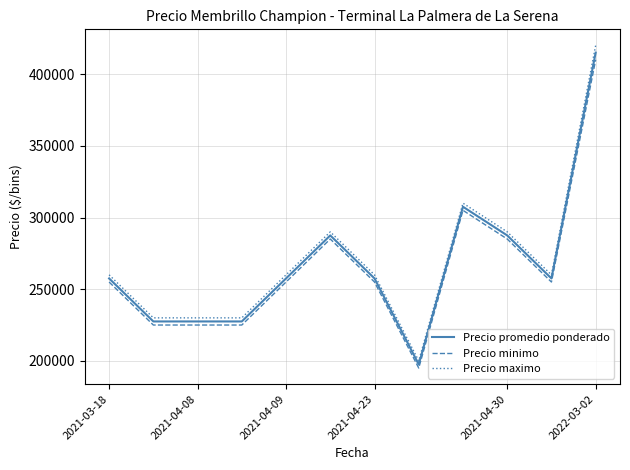

List the series in order of their overall mean, lowest first.

Precio minimo, Precio promedio ponderado, Precio maximo